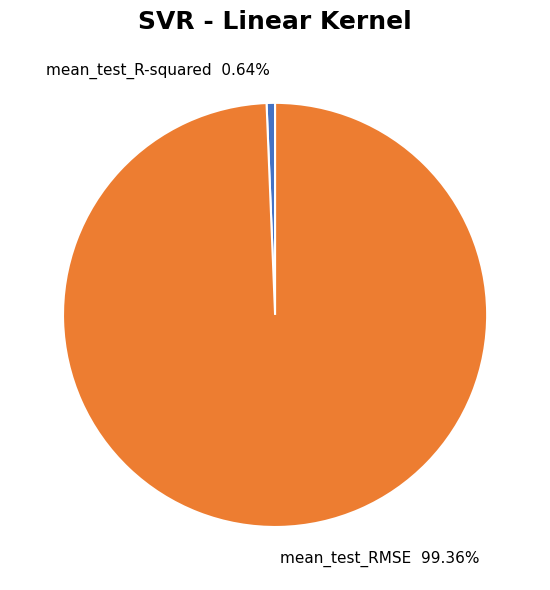

Which has a higher value, mean_test_R-squared or mean_test_RMSE?

mean_test_RMSE